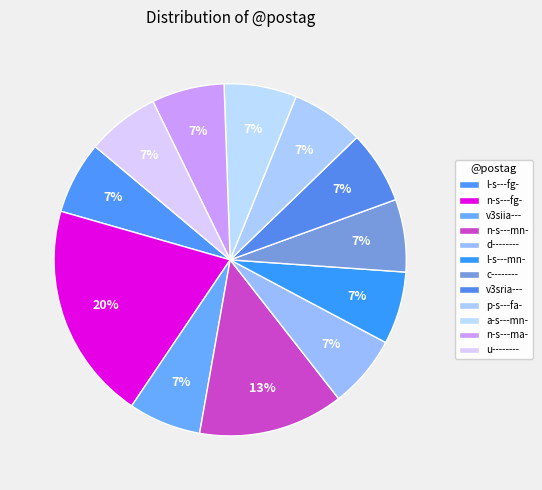

How many segments does this pie chart have?

12